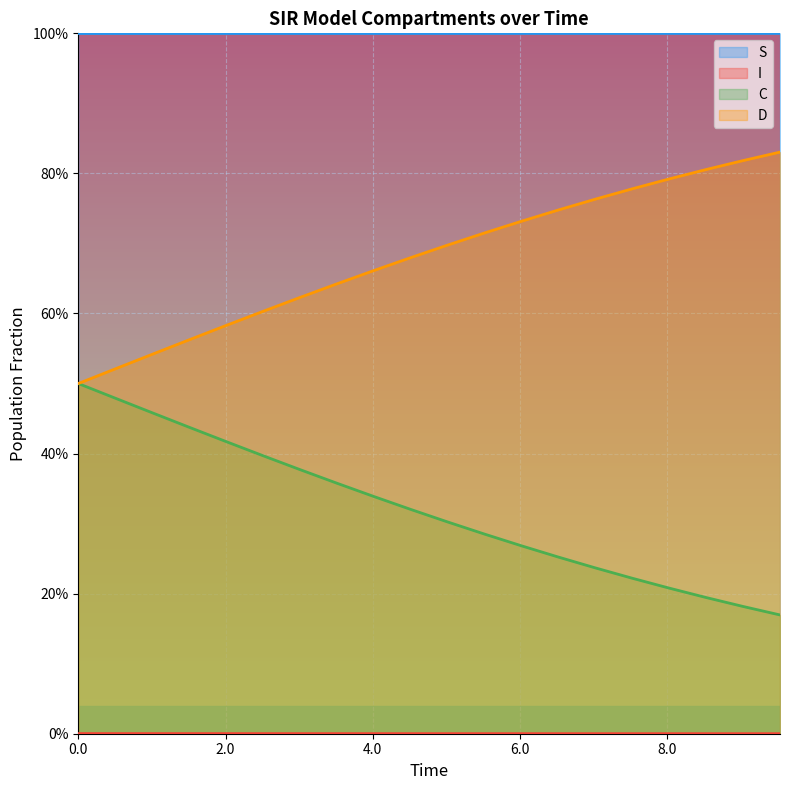

Does the chart display data point markers on the line(s)?

No